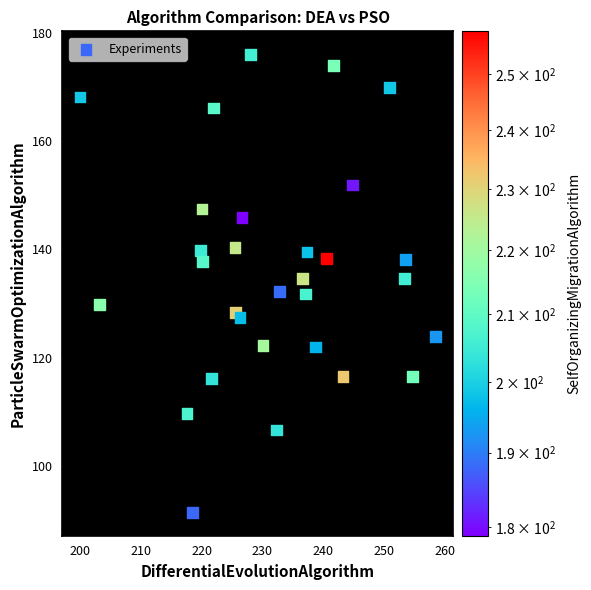

What is the range of Y values (max minus min)?

84.8